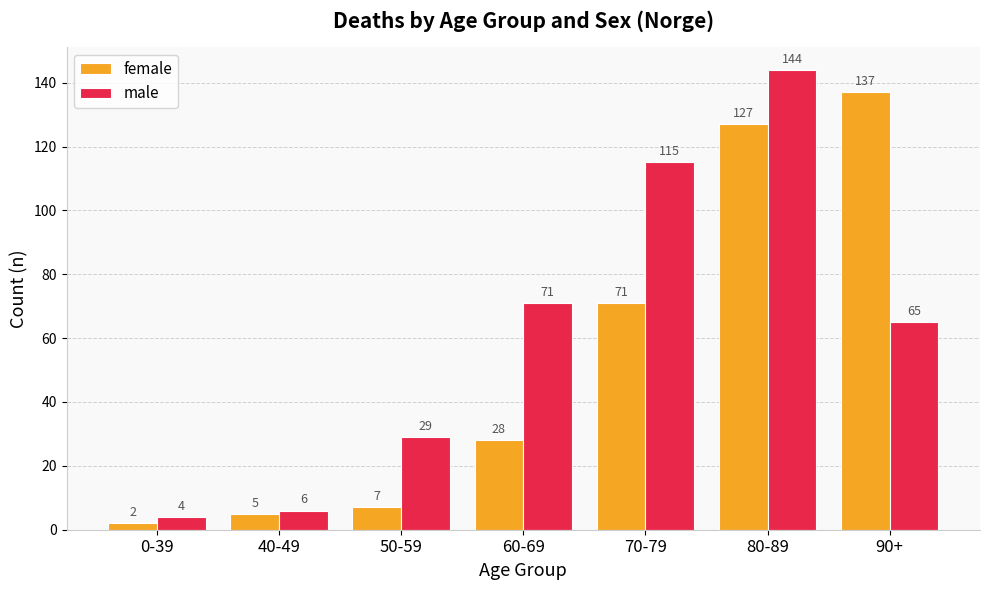

Which label corresponds to the largest value in the chart?

80-89